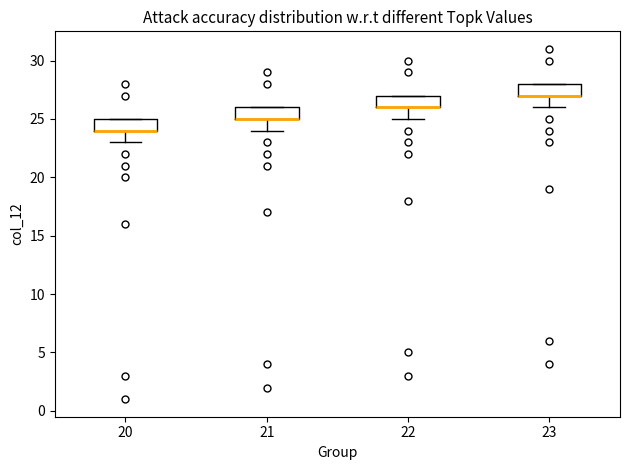

Reading left to right, read every box against the y-axis: the position of its median line, the range the box covers, and the ends of its whiskers. The values are not printed on the chart, so give them approximately, as read against the axis.

20: median 24 (drawn on the box's lower edge), box 24 to 25, whiskers 23 to 25
21: median 25 (drawn on the box's lower edge), box 25 to 26, whiskers 24 to 26
22: median 26 (drawn on the box's lower edge), box 26 to 27, whiskers 25 to 27
23: median 27 (drawn on the box's lower edge), box 27 to 28, whiskers 26 to 28